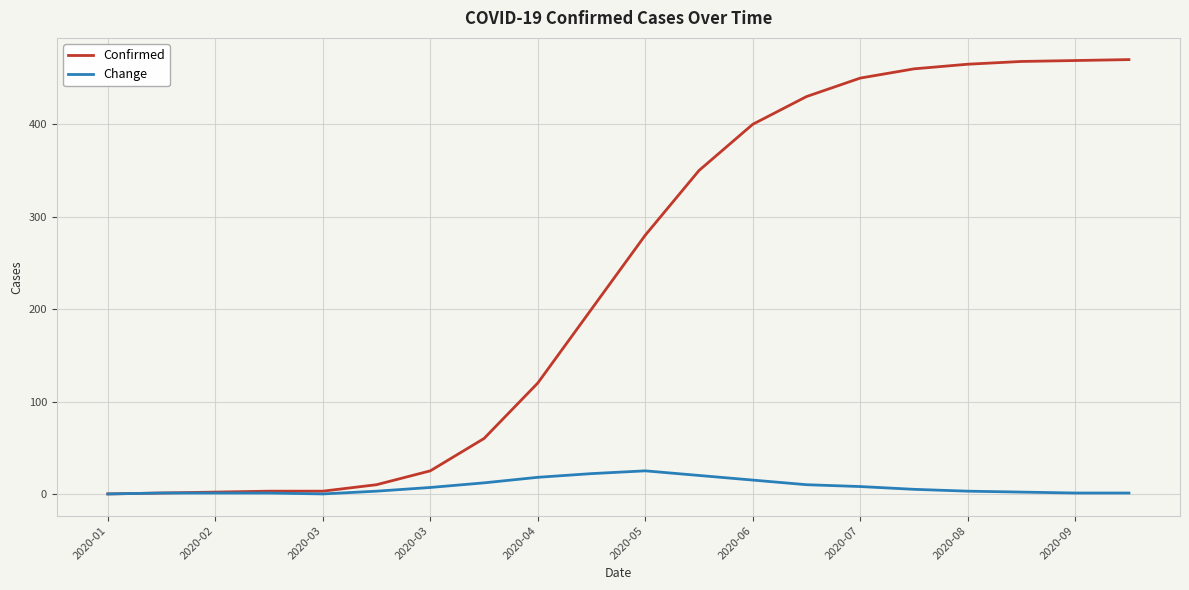

Which series has the widest spread of values?

Confirmed